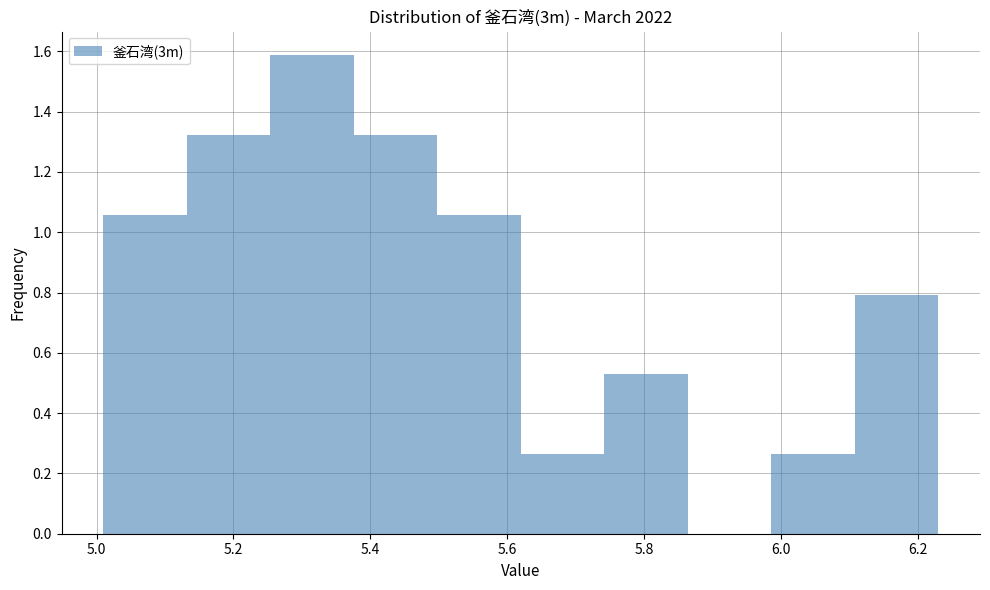

Which range on the x-axis has the tallest bar?

5.254 to 5.376